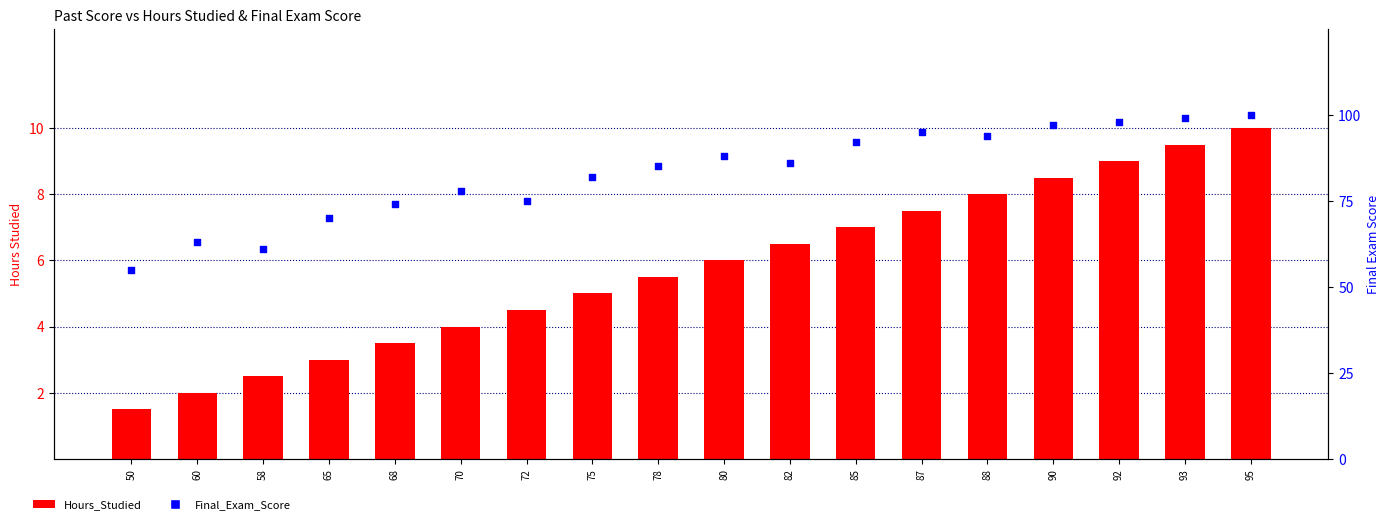

What are all the series names shown in the legend?

Hours_Studied, Final_Exam_Score